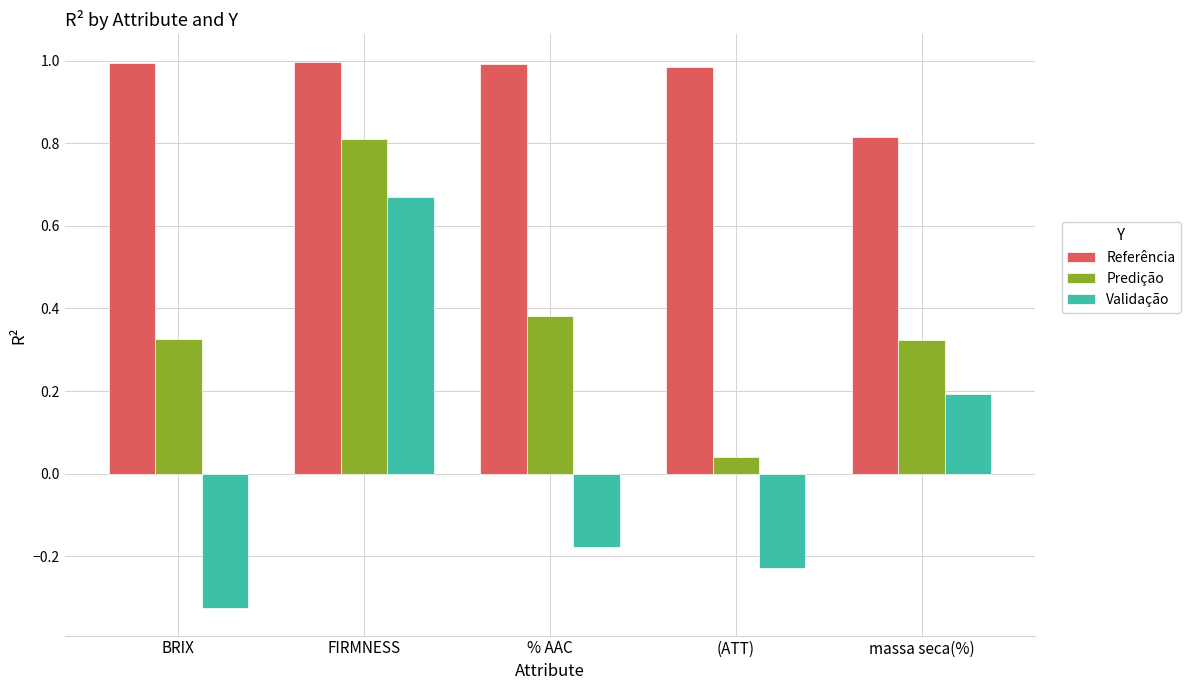

Which category has the lowest value across all series?

BRIX